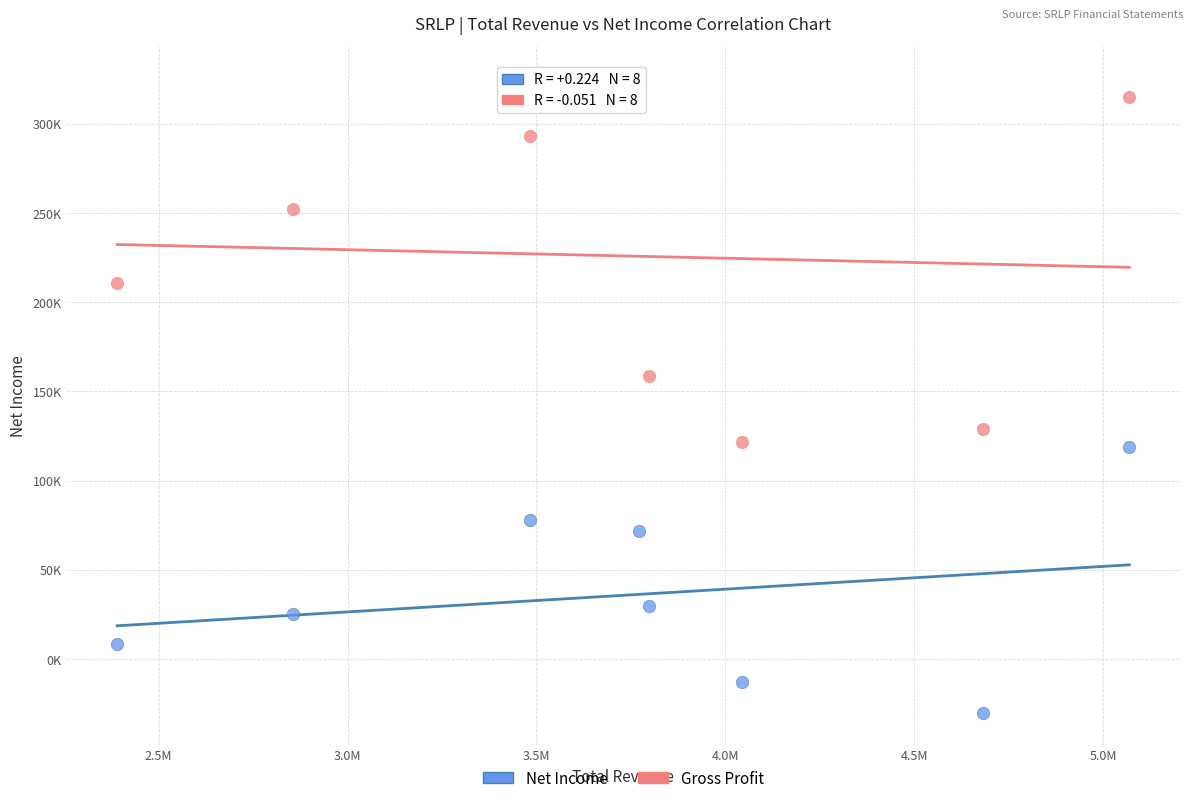

Which series has the largest Y range (max minus min)?

Gross Profit